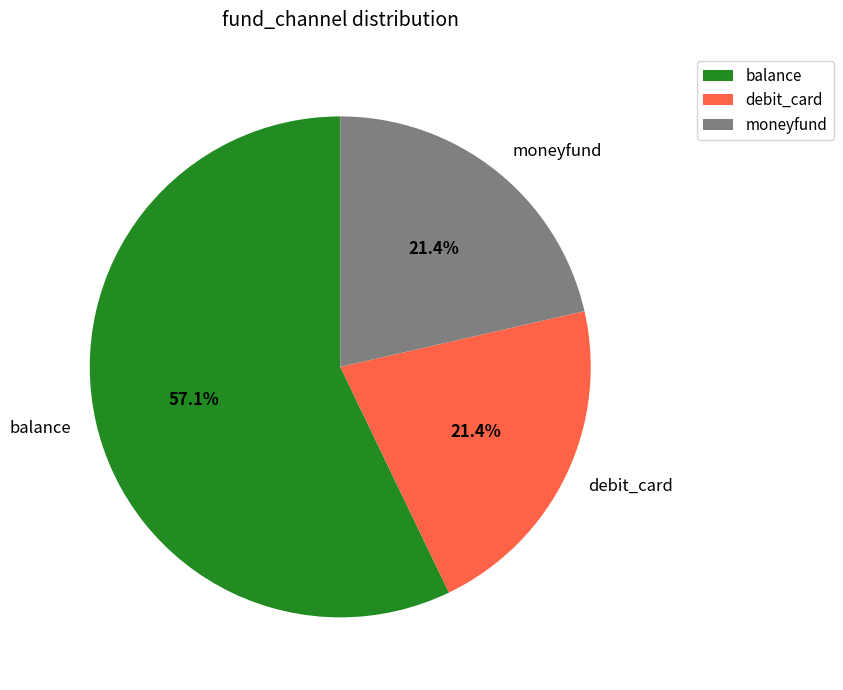

How many slices are in this pie chart?

3